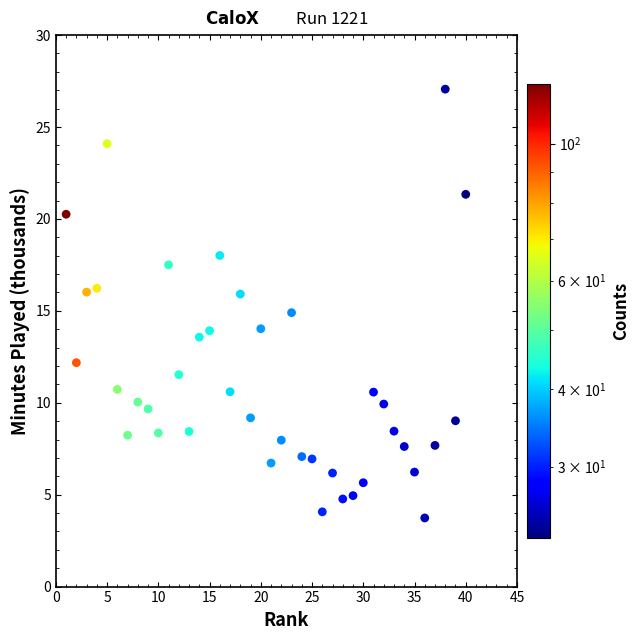

What is the range of Y values (max minus min)?

23.3